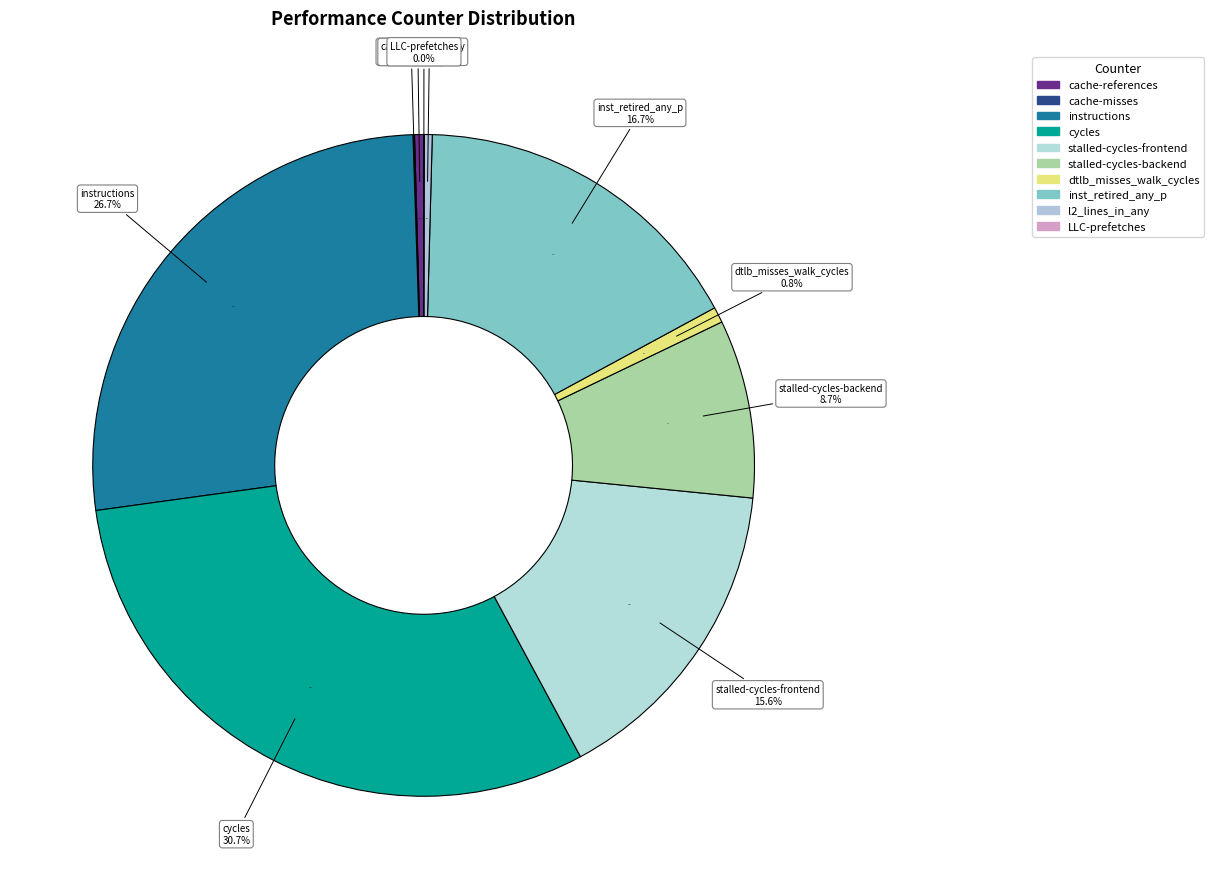

To the nearest percent, what portion does inst_retired_any_p represent?

17%